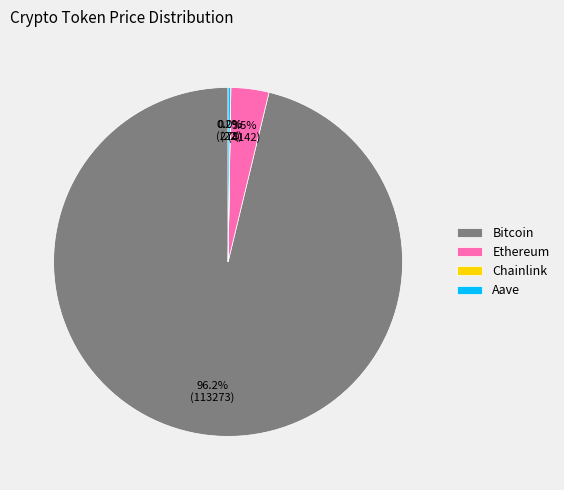

Is Ethereum the majority of the pie?

No